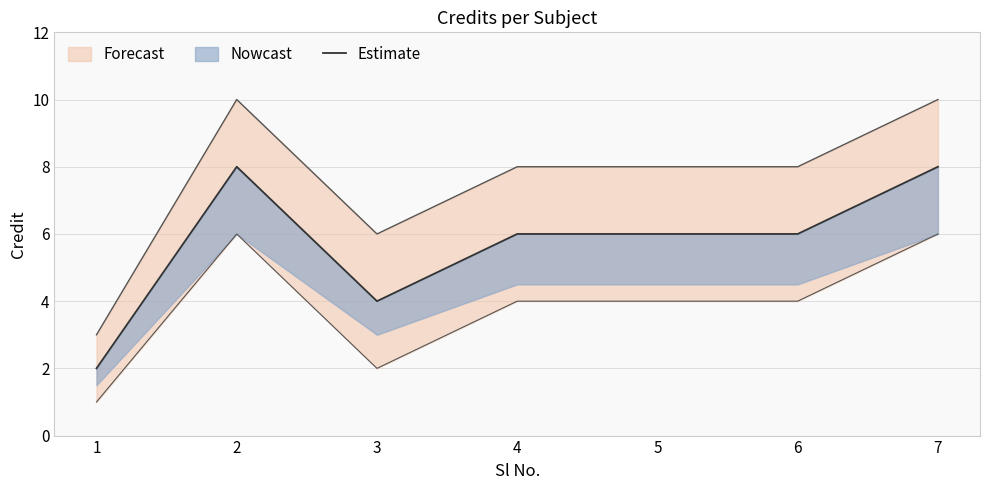

Rank the categories by value from highest to lowest.

2, 7, 4, 5, 6, 3, 1